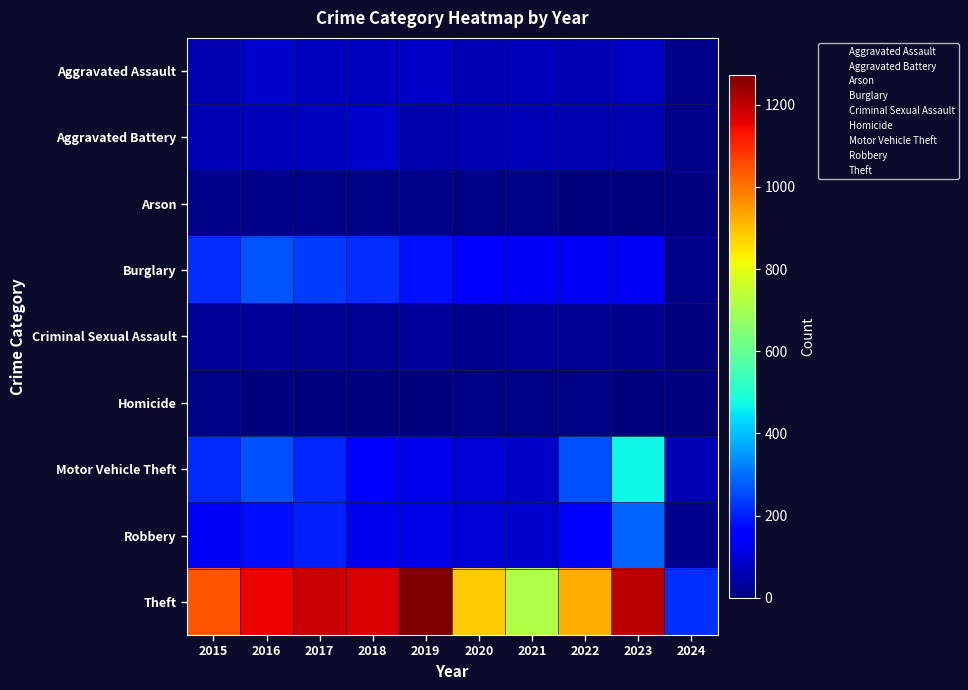

Reading left to right, list all the values displayed in this chart.

Aggravated Assault: 2015=56	2016=88	2017=72	2018=72	2019=80	2020=62	2021=66	2022=61	2023=79	2024=11
Aggravated Battery: 2015=60	2016=66	2017=71	2018=86	2019=53	2020=57	2021=60	2022=56	2023=56	2024=11
Arson: 2015=10	2016=12	2017=7	2018=7	2019=5	2020=7	2021=6	2022=3	2023=2	2024=0
Burglary: 2015=216	2016=266	2017=237	2018=218	2019=182	2020=146	2021=133	2022=130	2023=134	2024=11
Criminal Sexual Assault: 2015=29	2016=26	2017=22	2018=24	2019=31	2020=16	2021=26	2022=21	2023=18	2024=1
Homicide: 2015=5	2016=4	2017=4	2018=4	2019=4	2020=5	2021=6	2022=7	2023=3	2024=0
Motor Vehicle Theft: 2015=212	2016=259	2017=208	2018=163	2019=123	2020=99	2021=82	2022=259	2023=472	2024=64
Robbery: 2015=139	2016=178	2017=202	2018=121	2019=116	2020=97	2021=88	2022=151	2023=284	2024=19
Theft: 2015=1041	2016=1151	2017=1188	2018=1170	2019=1272	2020=884	2021=716	2022=920	2023=1203	2024=219